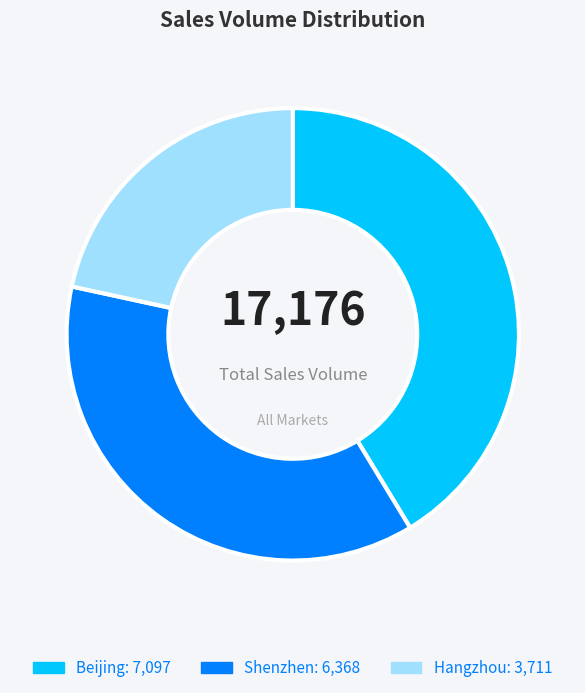

Combined, do Shenzhen and Hangzhou account for over 50%?

Yes